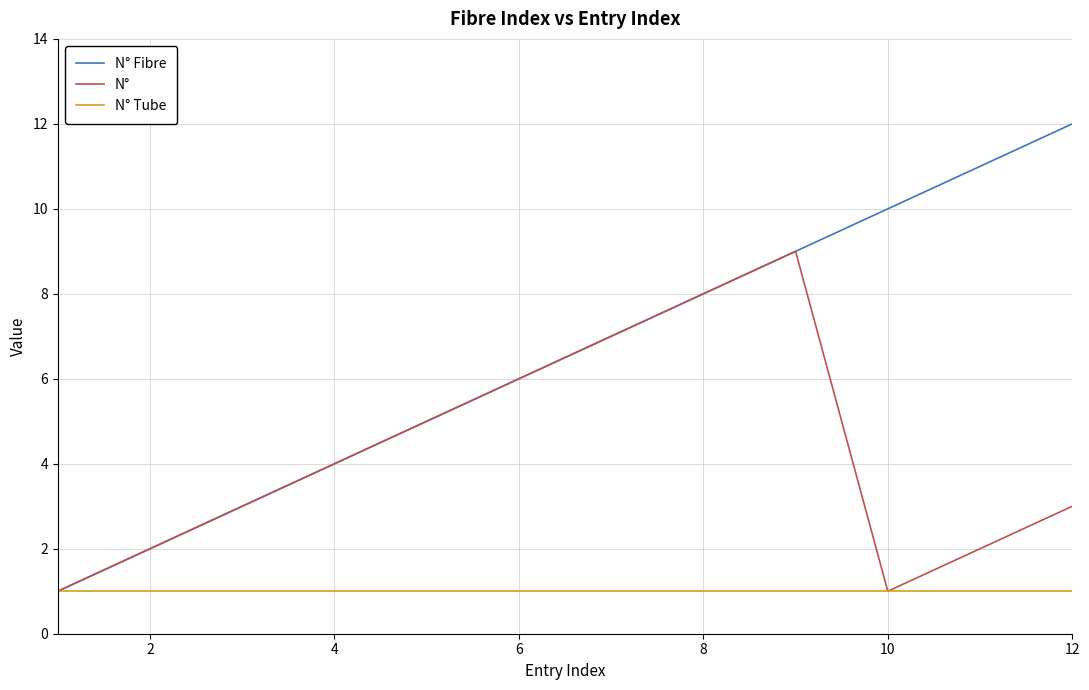

Which series has the largest total across all categories?

N° Fibre